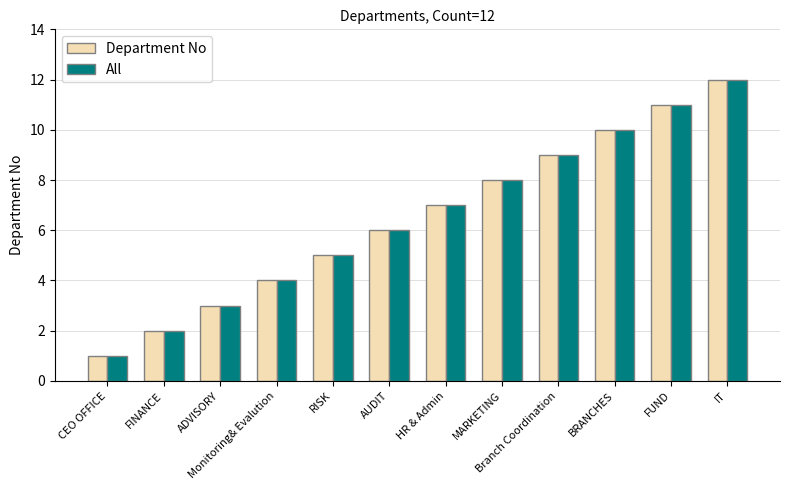

Reading right to left, list all the values displayed in this chart.

Department No: 12	11	10	9	8	7	6	5	4	3	2	1
All: 12	11	10	9	8	7	6	5	4	3	2	1